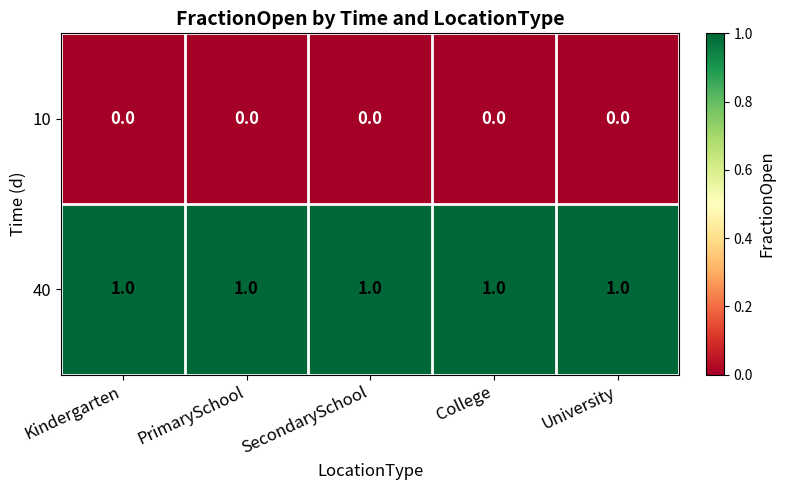

The value of 40 at University is 2. True or false?

False